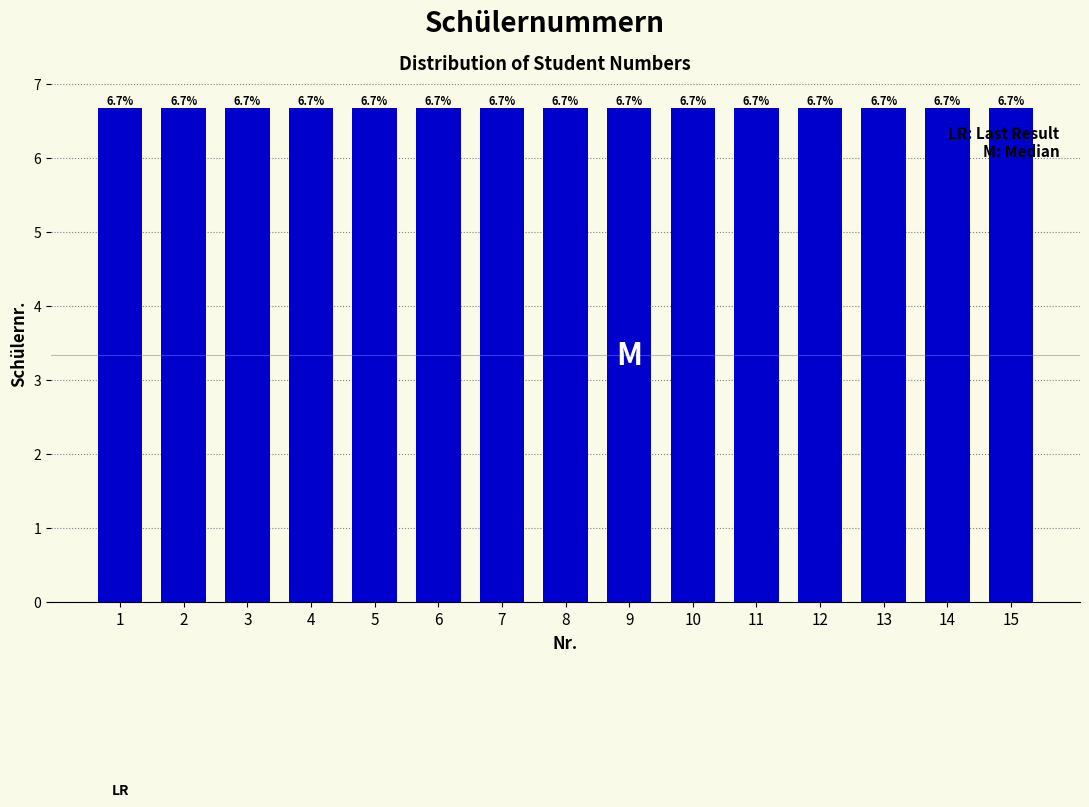

At which category does the chart reach its peak across all series?

9